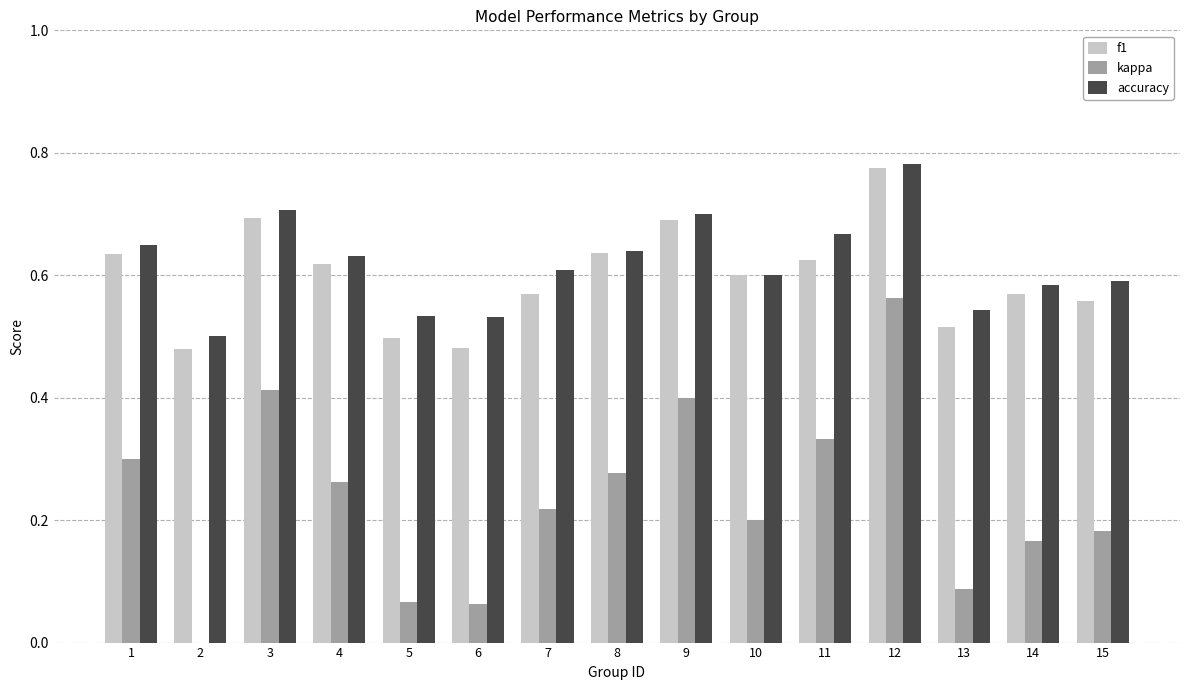

The value of accuracy at 14 is 1.0. True or false?

False